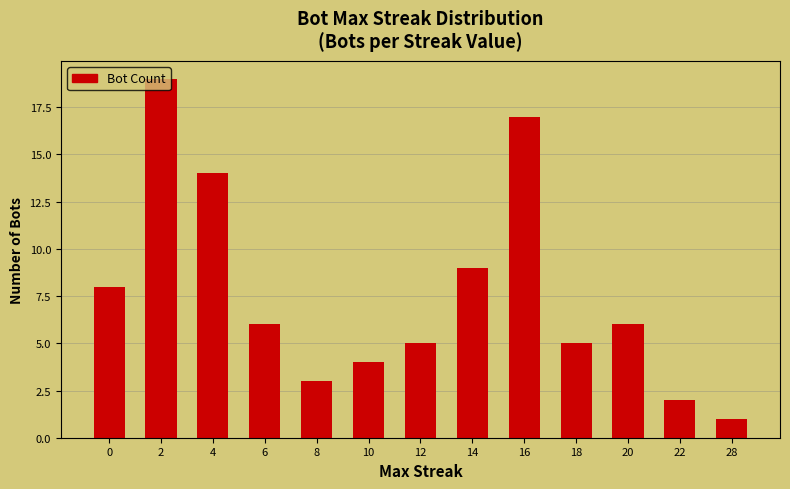

Which category has the highest value across all series?

2